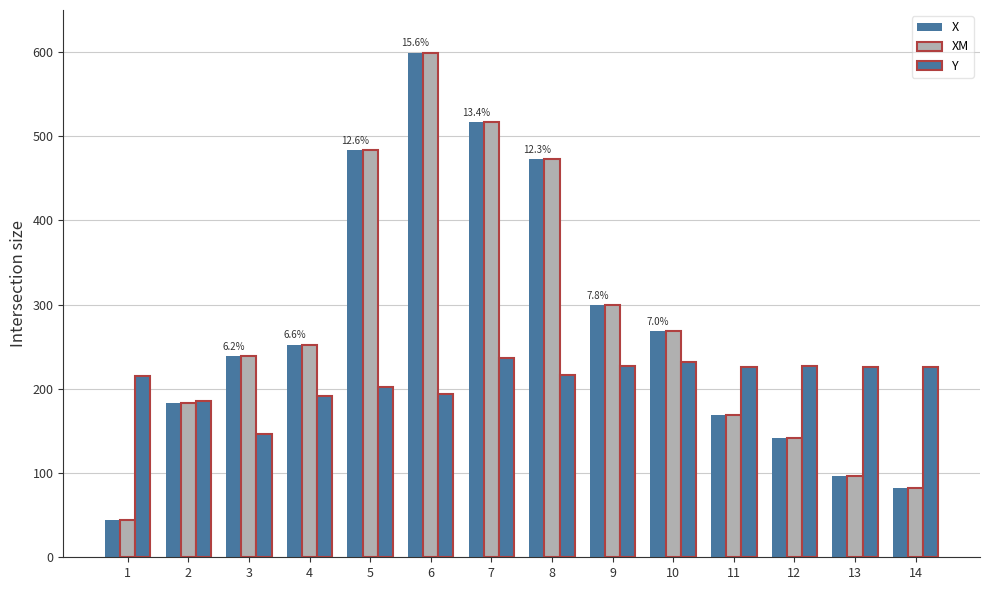

How many values in the X series are below 252?

7